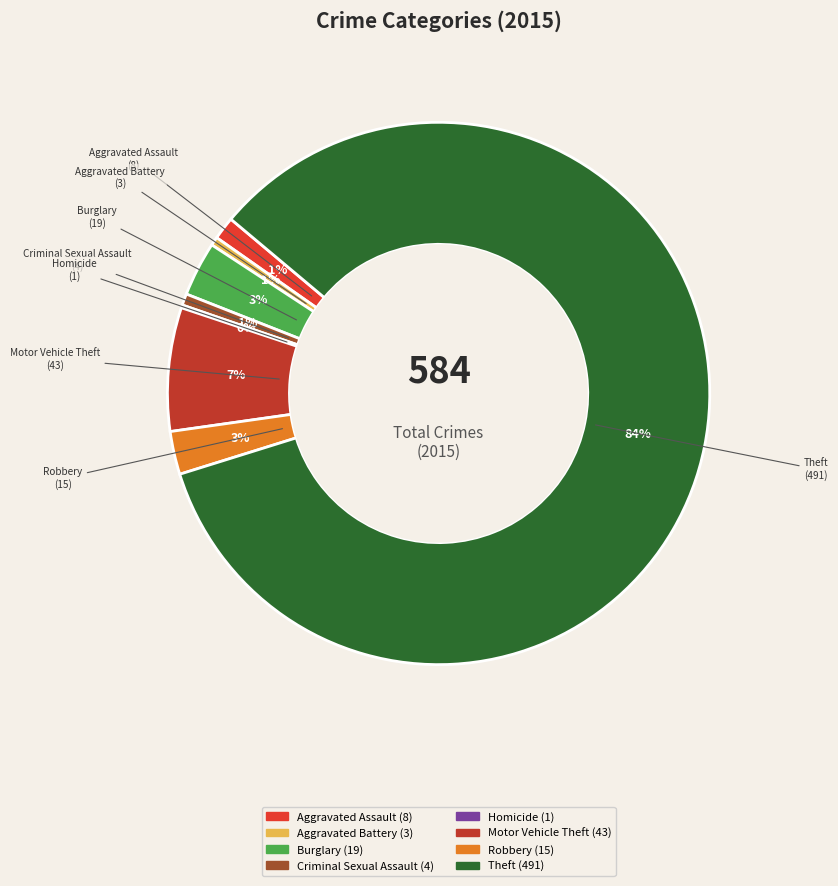

True or false: Aggravated Battery accounts for 11% of the total.

False